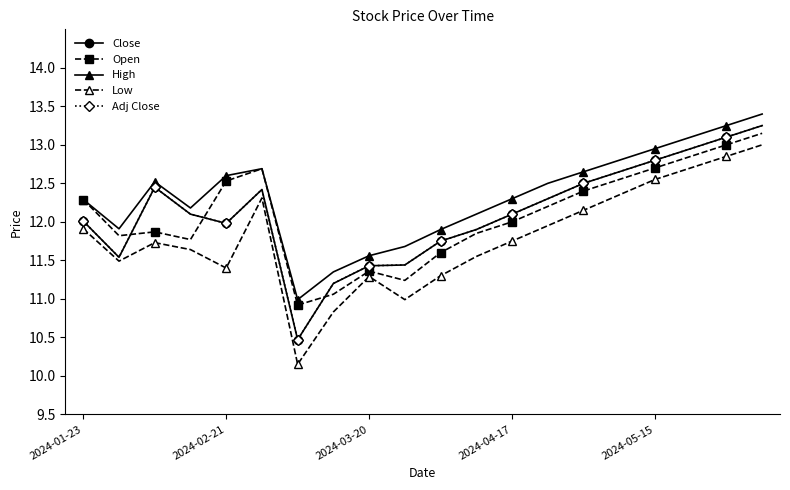

Reading left to right, what are all the values shown in this chart?

Close: 12.0	11.5	12.4	12.1	12.0	12.4	10.5	11.2	11.4	11.4	11.8	11.9	12.1	12.3	12.5	12.7	12.8	12.9	13.1	13.2
Open: 12.3	11.8	11.9	11.8	12.5	12.7	10.9	11.1	11.4	11.2	11.6	11.8	12.0	12.2	12.4	12.6	12.7	12.8	13.0	13.2
High: 12.3	11.9	12.5	12.2	12.6	12.7	11.0	11.3	11.6	11.7	11.9	12.1	12.3	12.5	12.7	12.8	12.9	13.1	13.2	13.4
Low: 11.9	11.5	11.7	11.6	11.4	12.3	10.2	10.8	11.3	11.0	11.3	11.6	11.8	11.9	12.2	12.3	12.6	12.7	12.8	13.0
Adj Close: 12.0	11.5	12.4	12.1	12.0	12.4	10.5	11.2	11.4	11.4	11.8	11.9	12.1	12.3	12.5	12.7	12.8	12.9	13.1	13.2